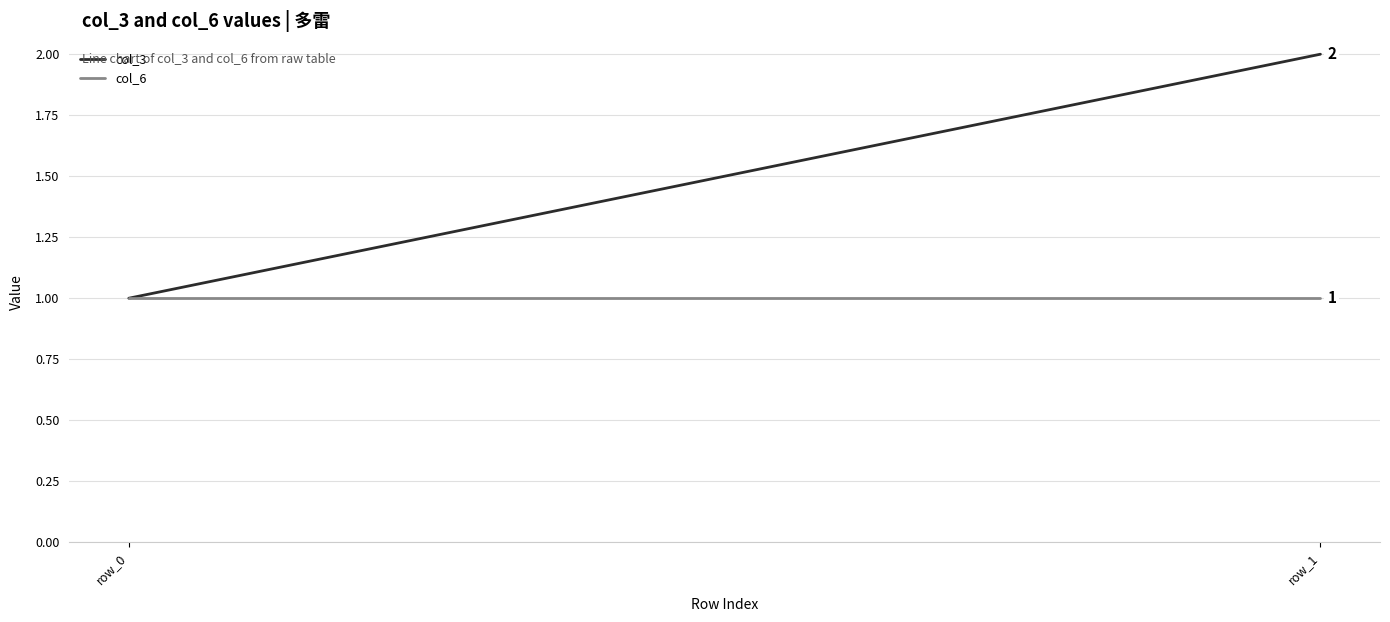

How many data points does each series have?

2